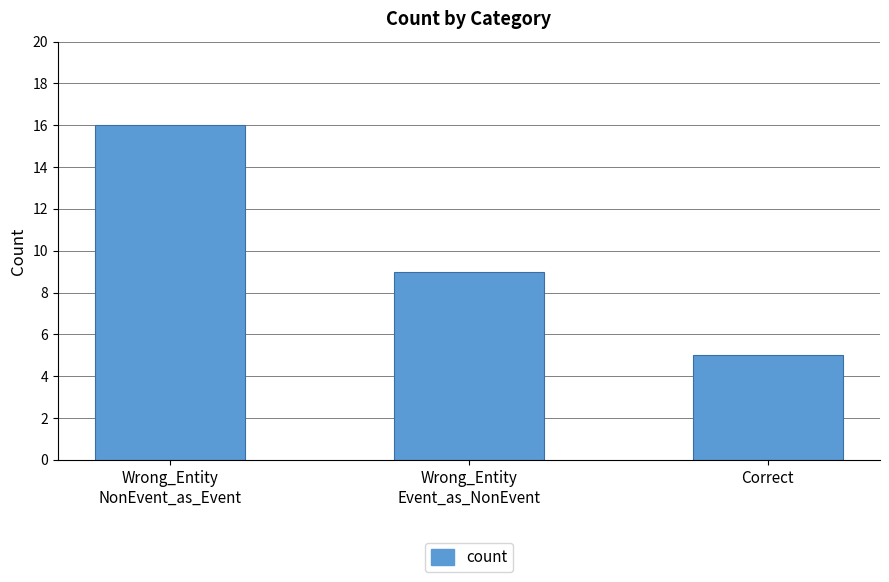

Count the values in the range 5 to 16.

3